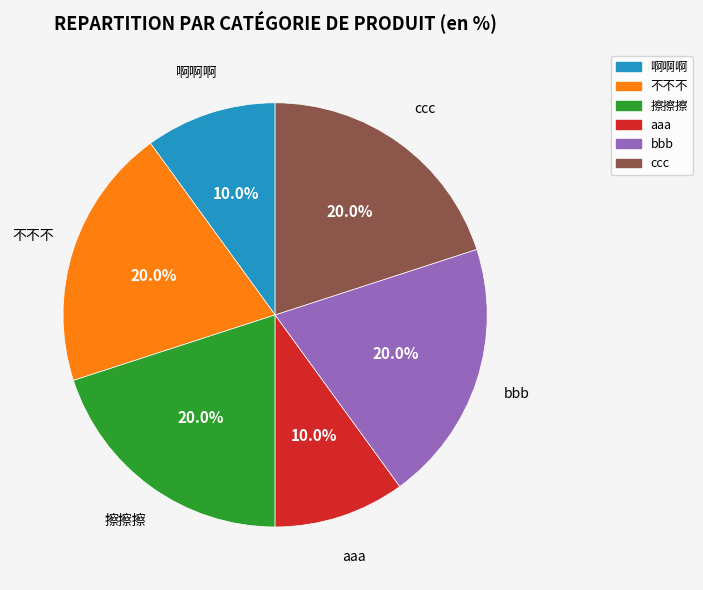

How many segments does this pie chart have?

6